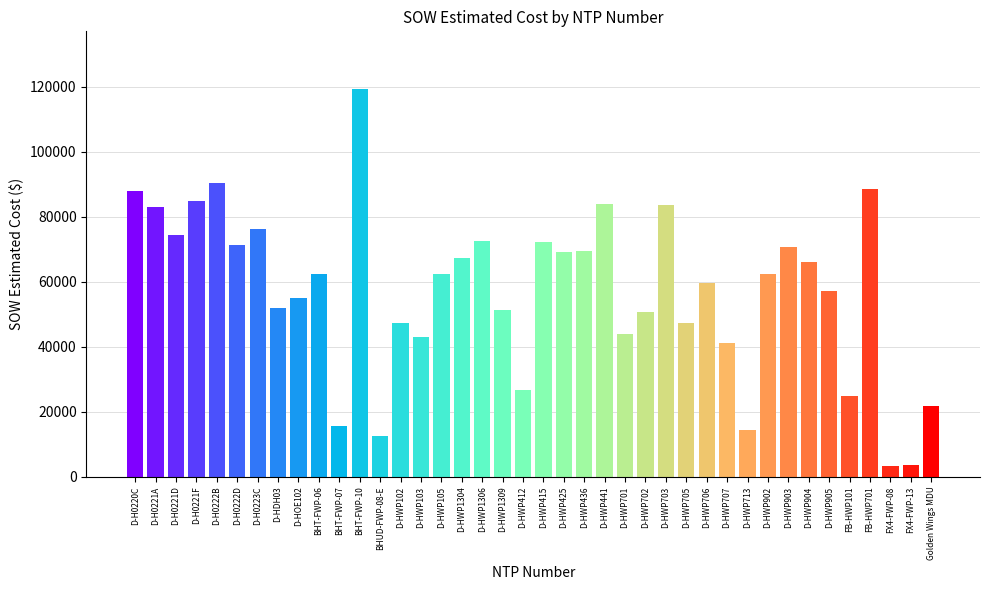

The chart shows a value of 127806.2 at D-HWP441. True or false?

False